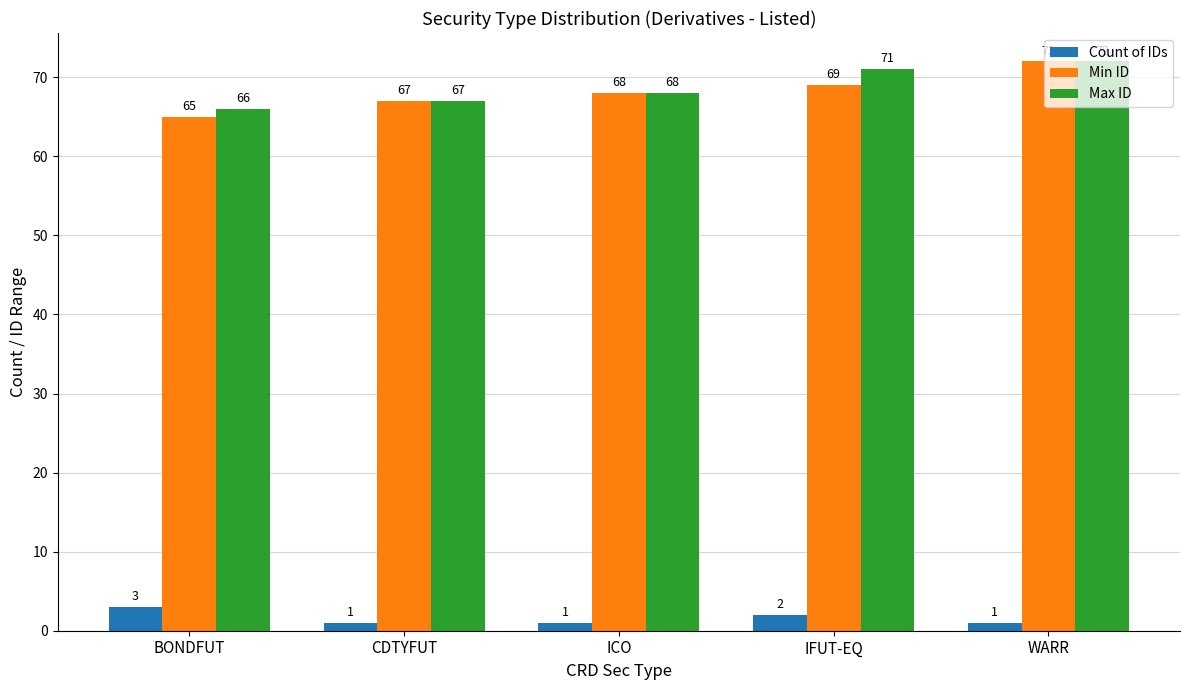

Read the Max ID value at ICO.

68